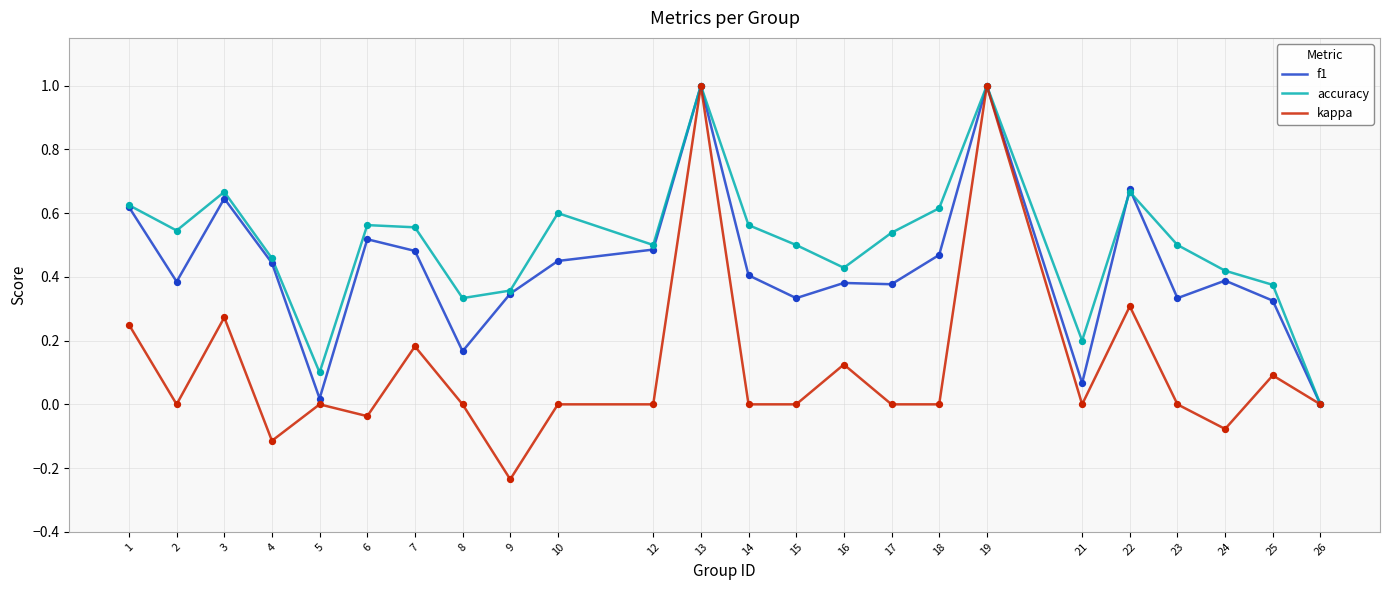

Which series has the widest spread of values?

kappa